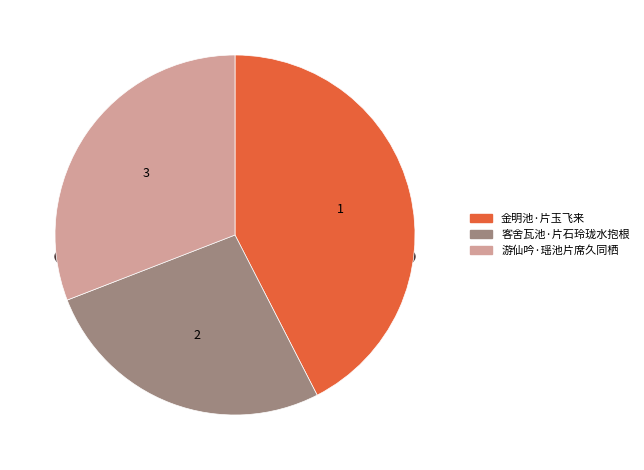

Does 金明池·片玉飞来 account for over 50% of the chart?

No